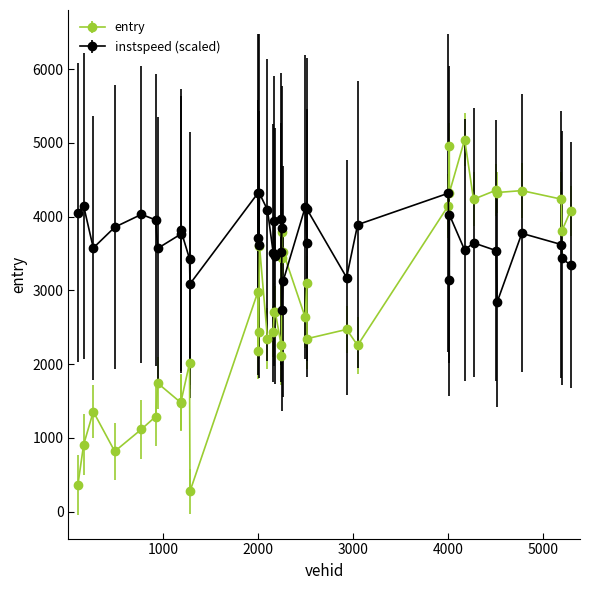

Which series has the largest range (max minus min)?

entry